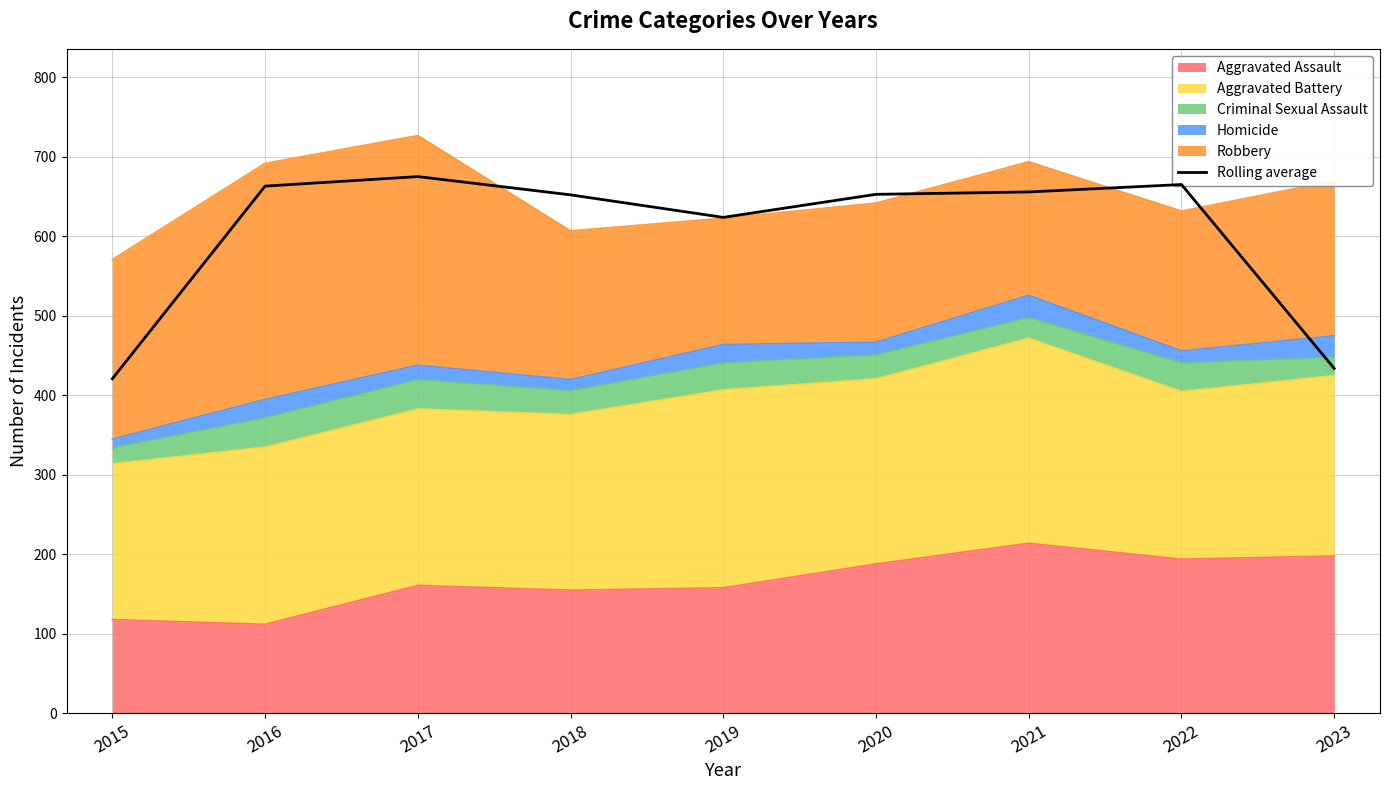

At which category does the chart reach its minimum across all series?

2015